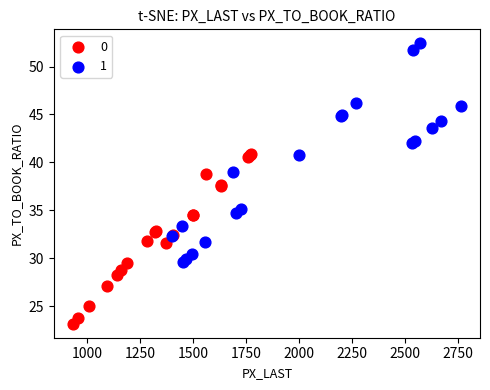

What are all the series names shown in the legend?

0, 1